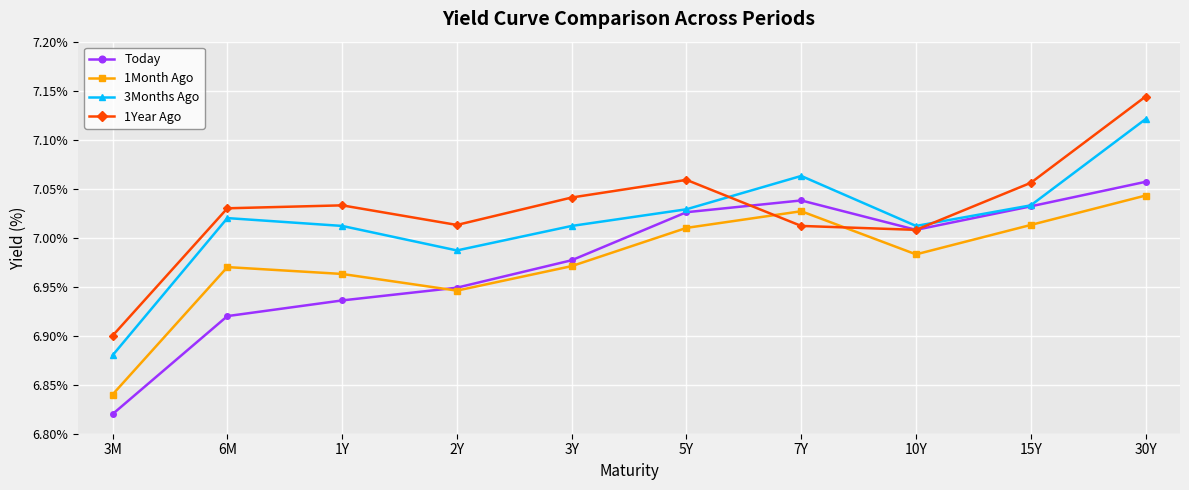

The value of 1Month Ago at 7Y is 11.6. True or false?

False